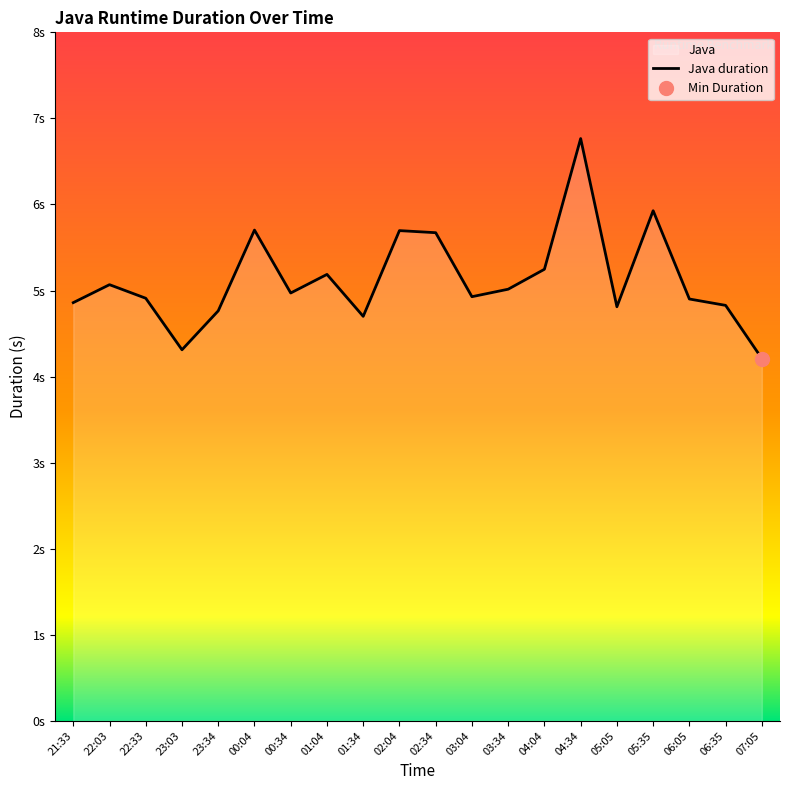

What is the label of the 19th point from the right?

22:03